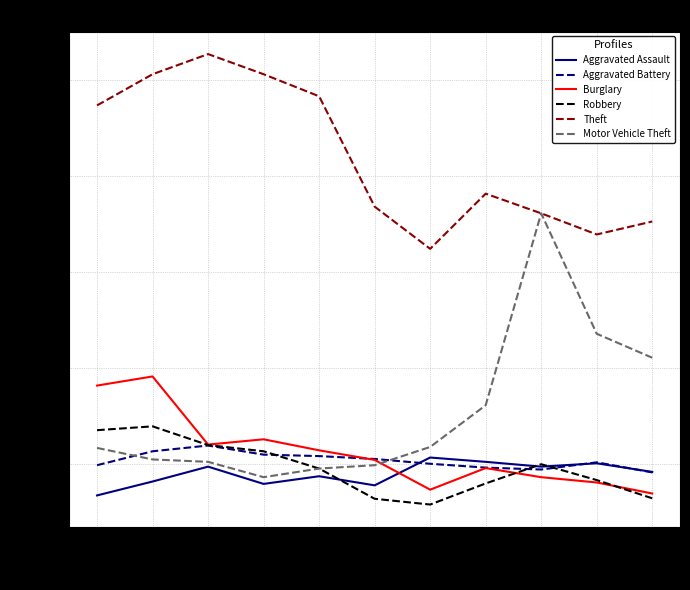

Where is the first local minimum for Robbery?

2021